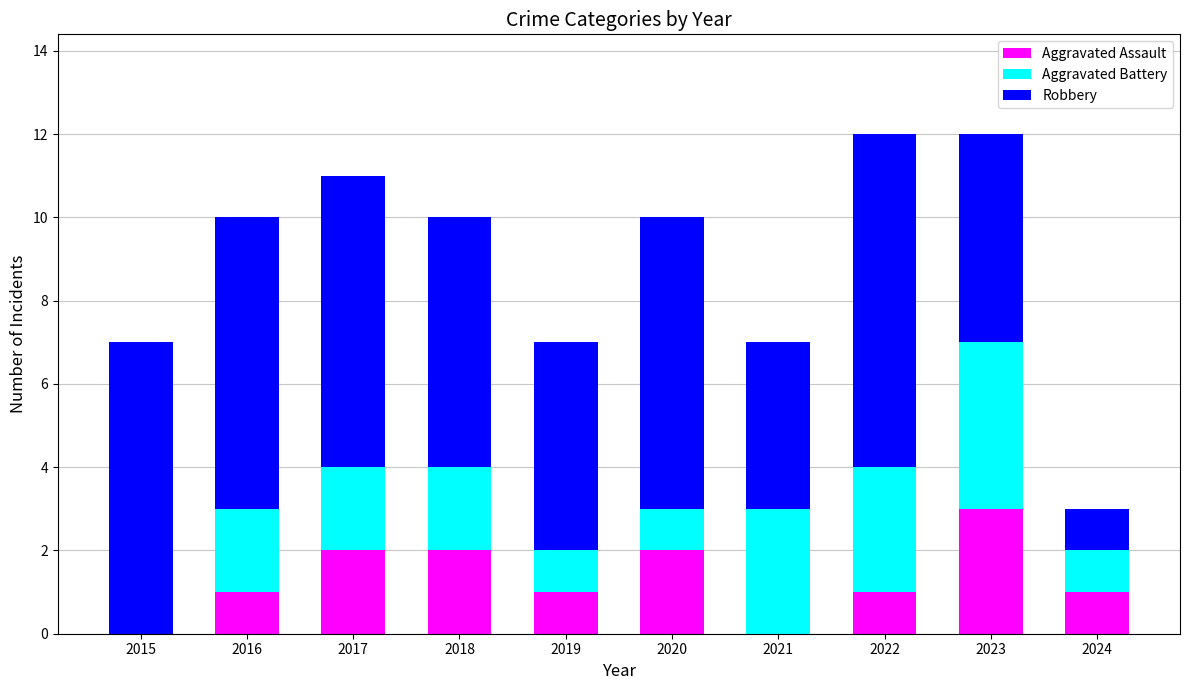

Reading left to right, list the values for the Aggravated Assault series.

2015=0	2016=1	2017=2	2018=2	2019=1	2020=2	2021=0	2022=1	2023=3	2024=1